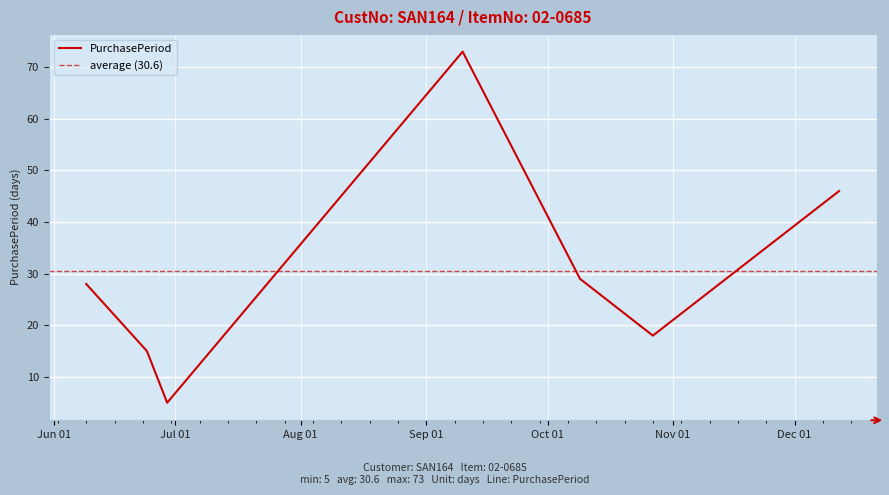

What is the change in value from 2015-09-10 to 2015-10-09?

-44